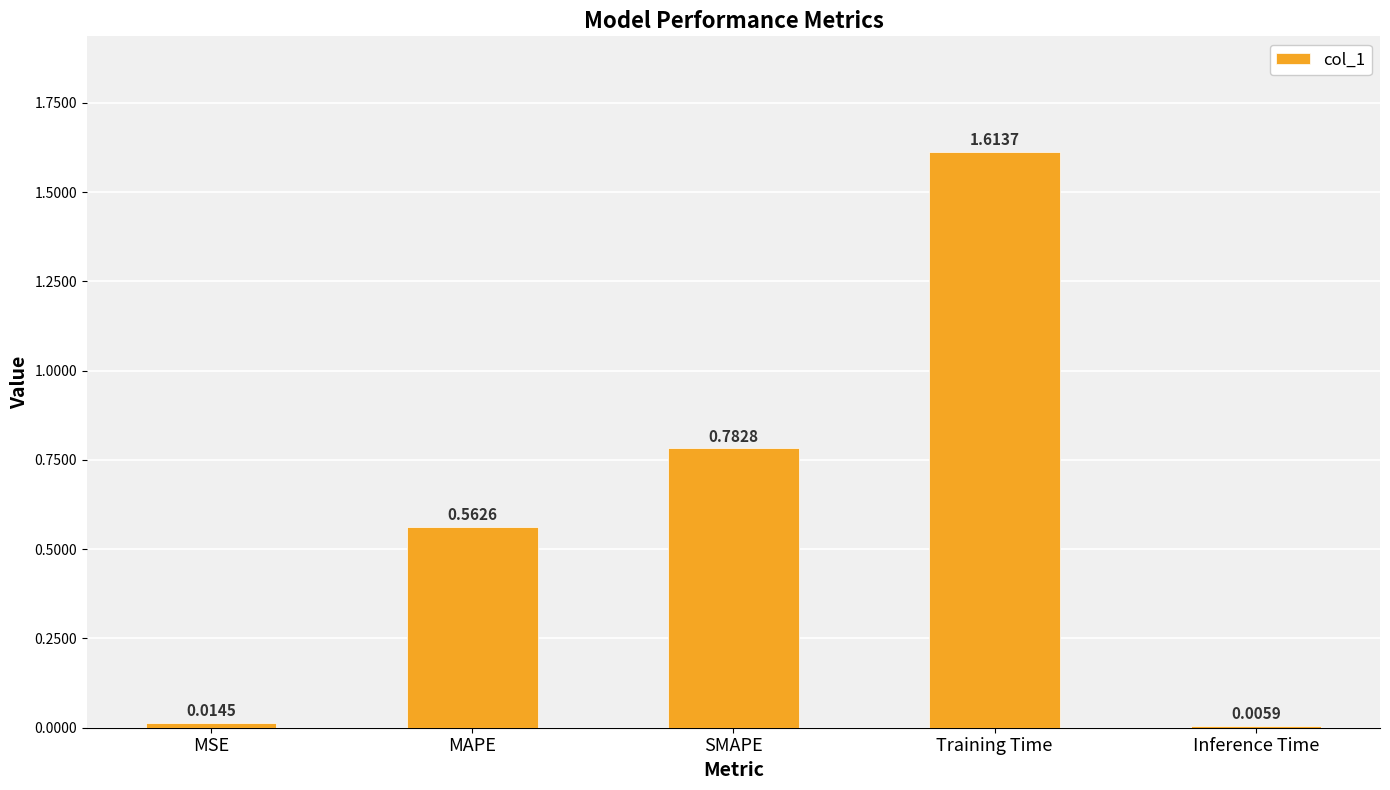

What is the sum of all values?

3.0